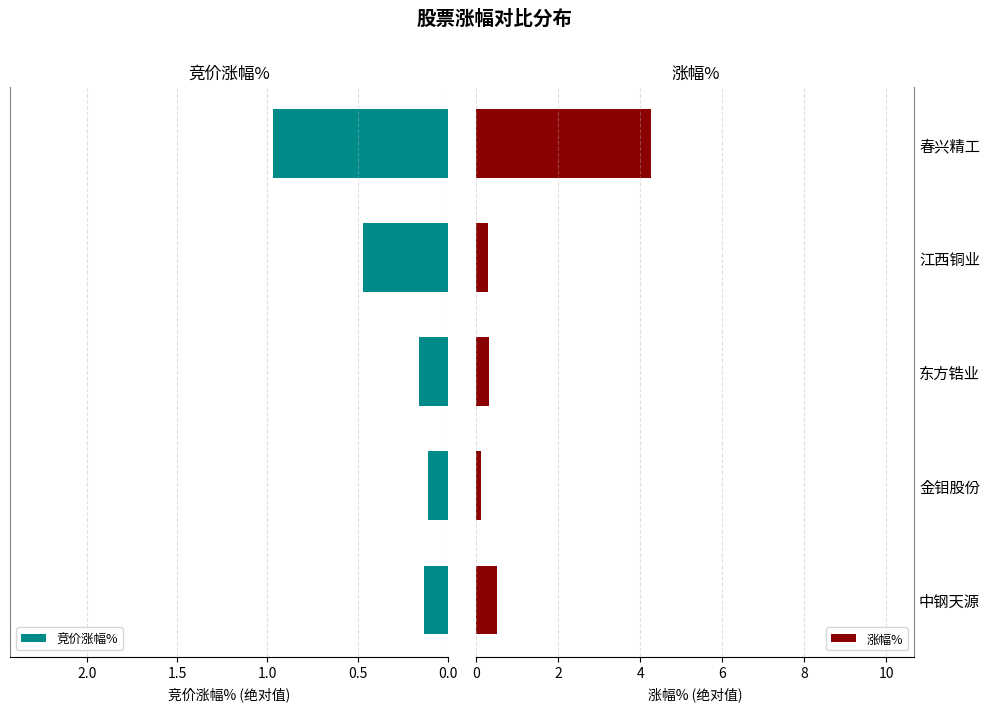

What is the difference between the maximum and second lowest values in the 涨幅% series?

4.0